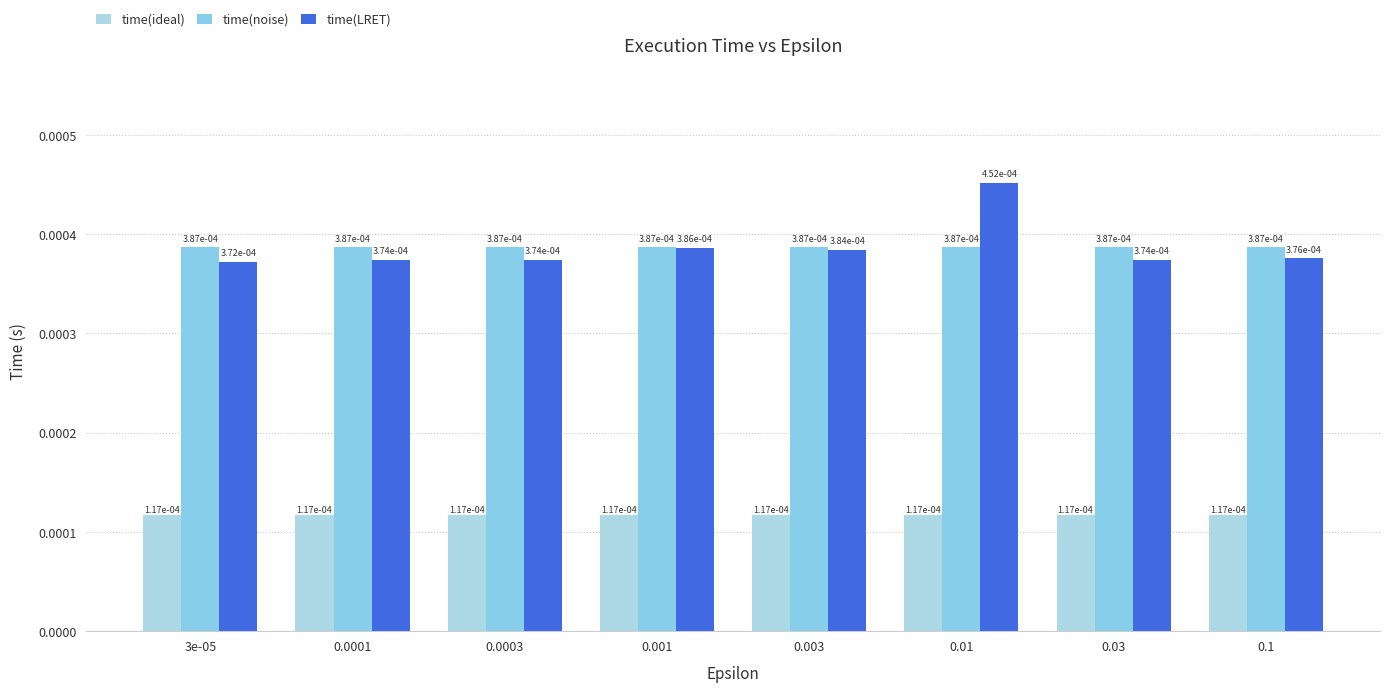

How many bars are there in each group?

3